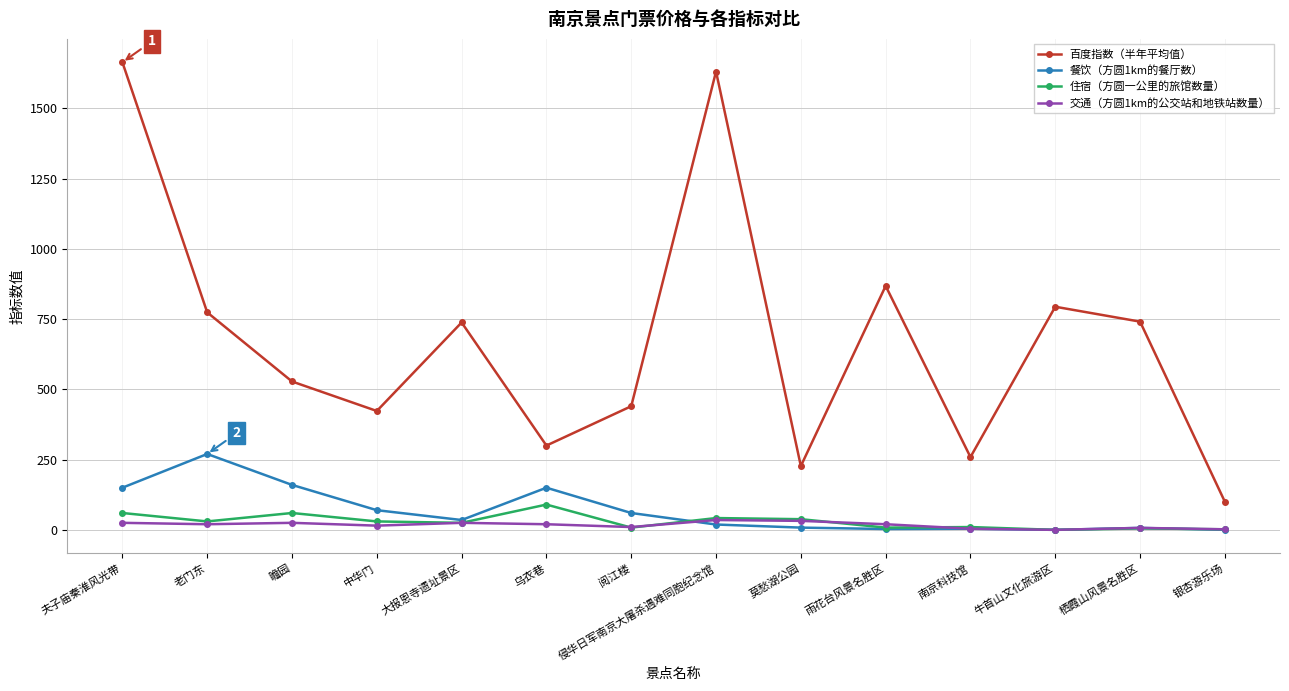

What is the difference between the maximum and minimum values in the 住宿（方圆一公里的旅馆数量） series?

90.0